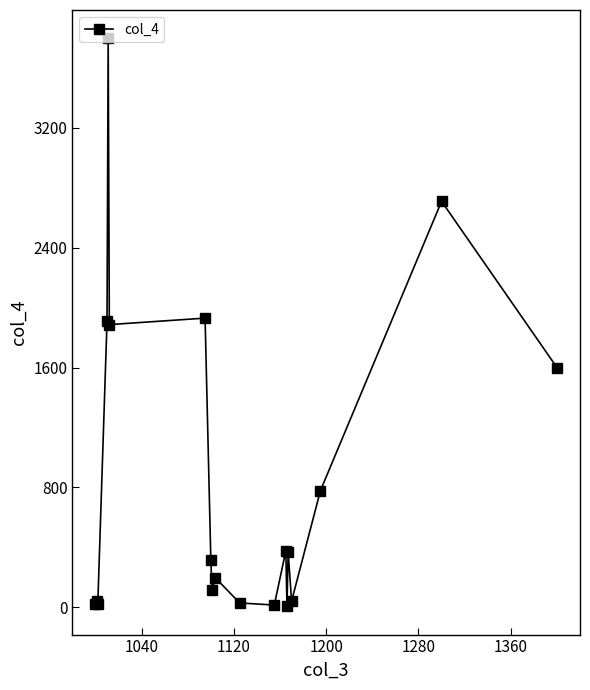

How many data points does each series have?

19